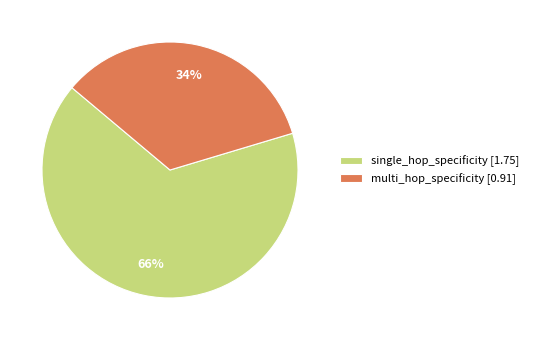

Is it true that multi_hop_specificity [0.91] is 34% of the pie?

True